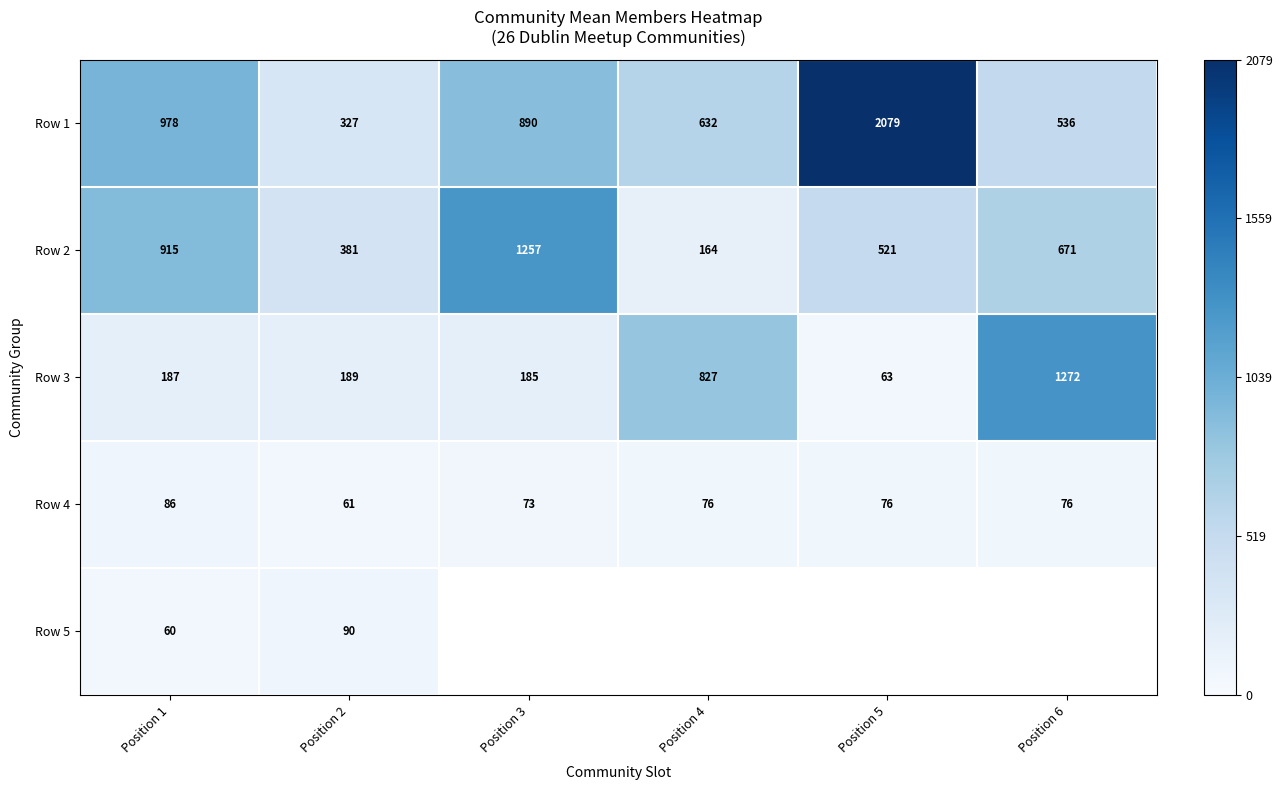

Which category has the lowest value in the Row 2 series?

Position 4